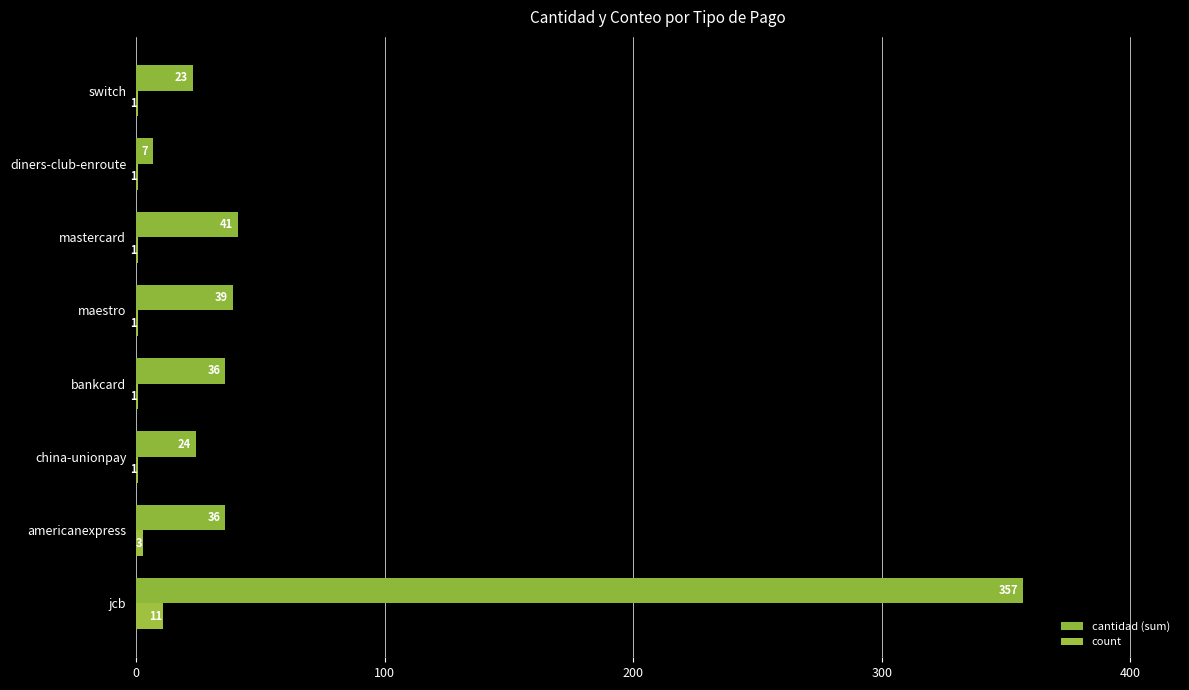

How many categories are shown in the chart?

8